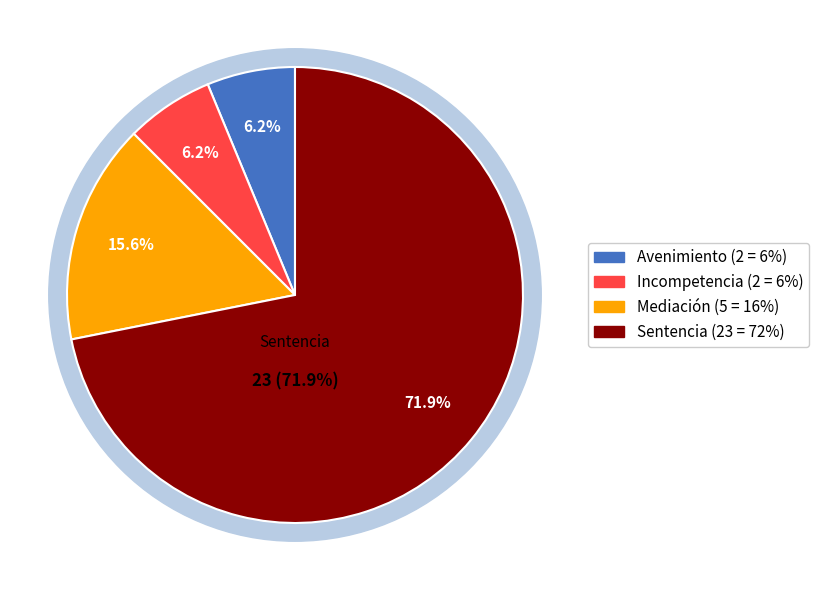

To the nearest percent, what is the difference between the largest and smallest slice percentages?

66%